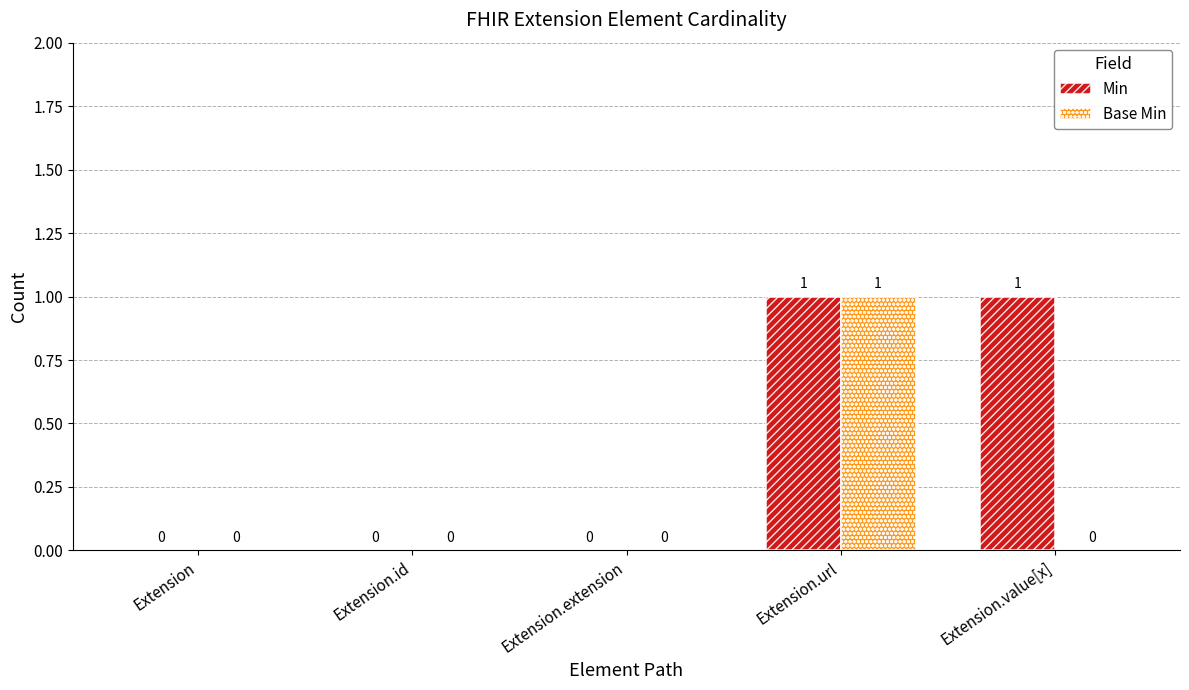

Does the chart contain stacked bars?

No